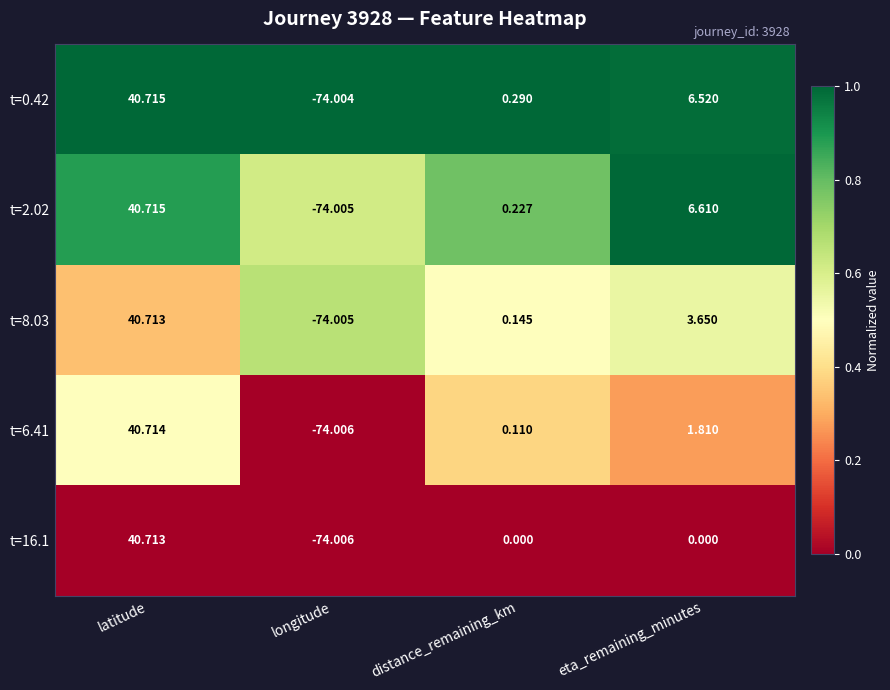

List the labels in order of t=8.03 value, largest first.

latitude, eta_remaining_minutes, distance_remaining_km, longitude